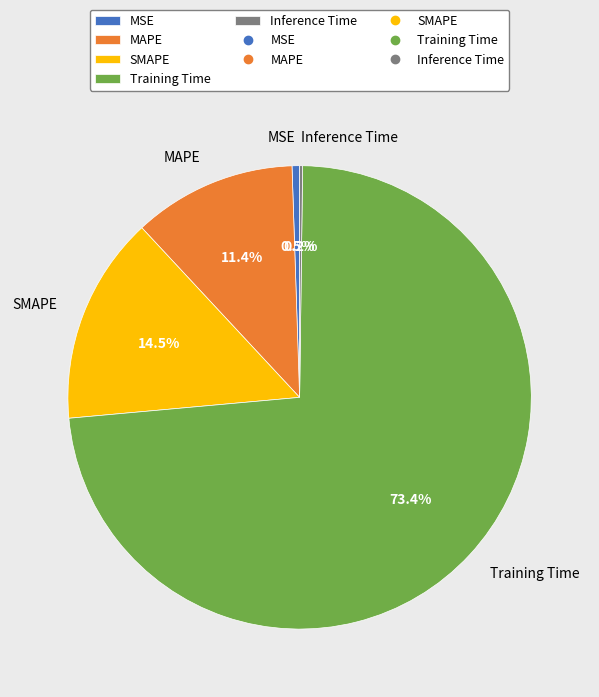

Which category has the biggest portion of the pie?

Training Time